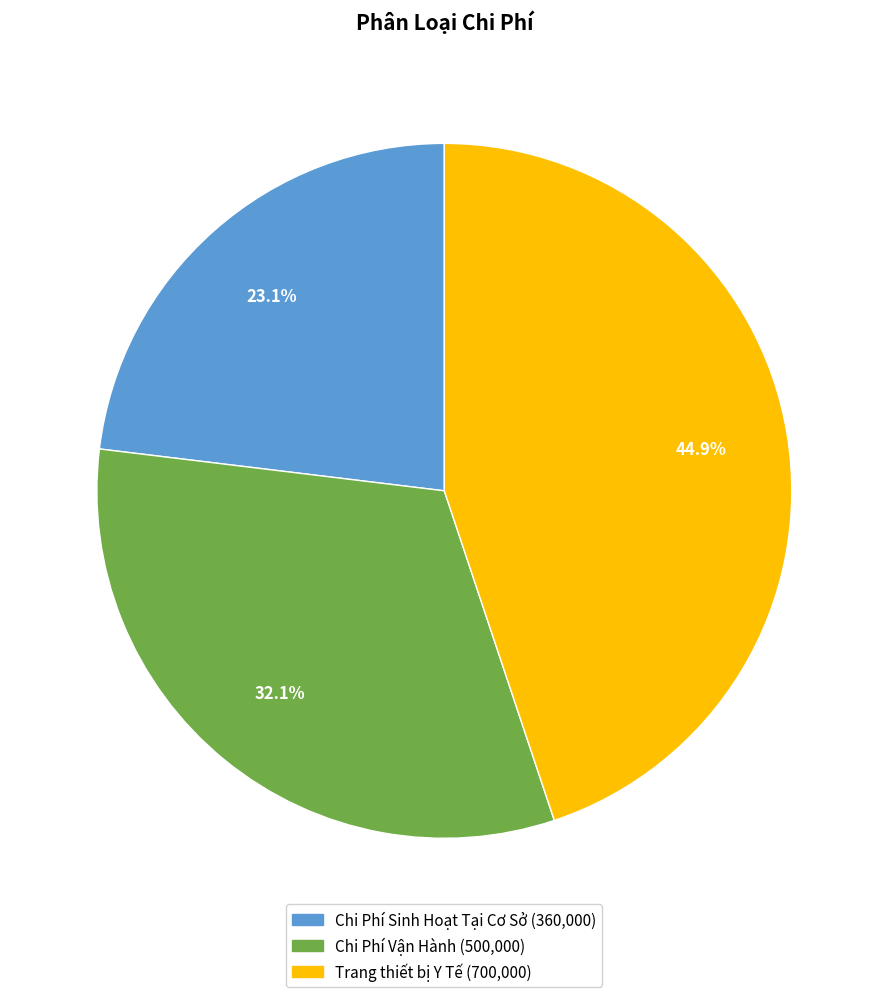

To the nearest percent, what is the difference between the largest and smallest slice percentages?

22%